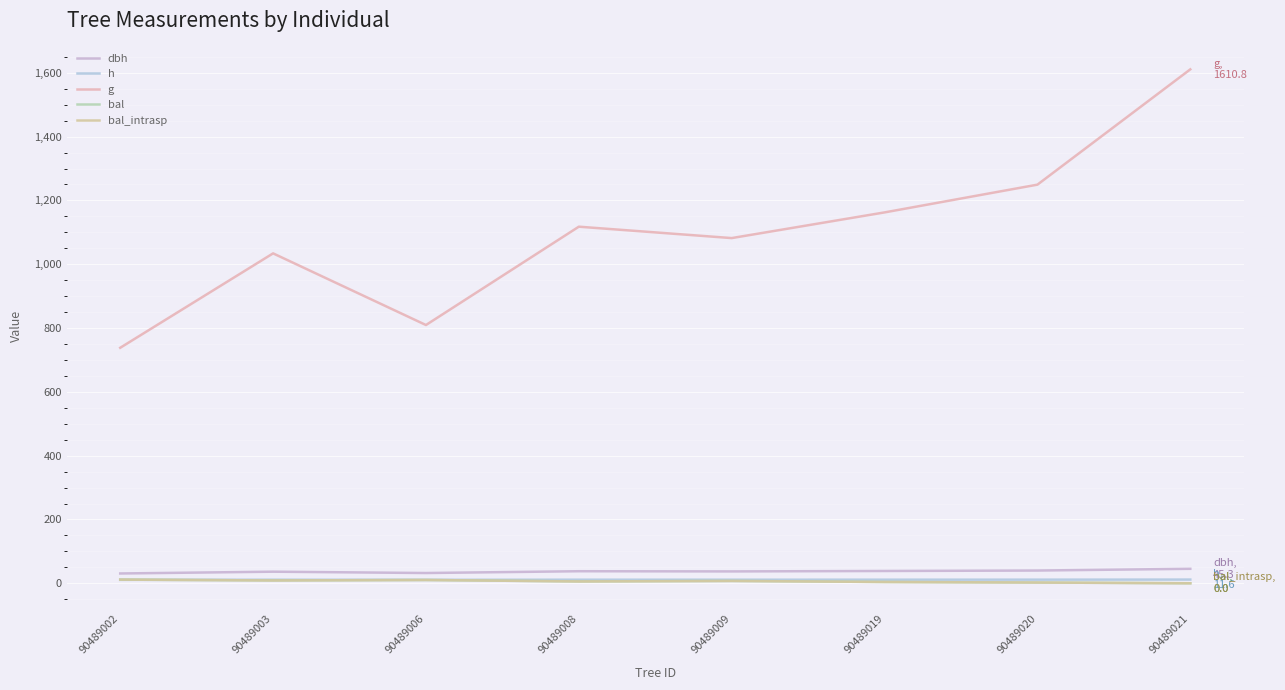

At which label does dbh reach its peak?

90489021